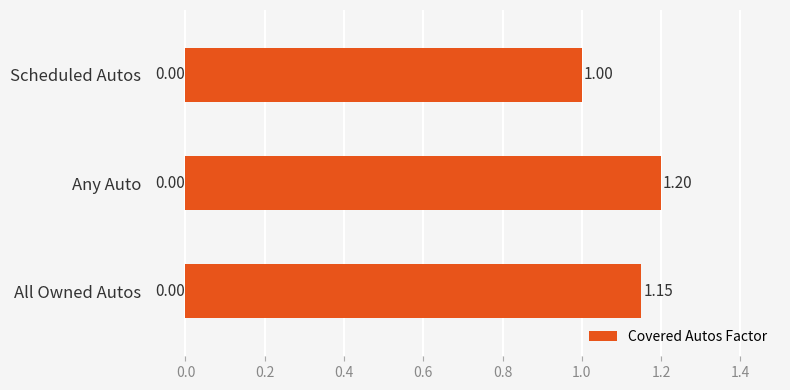

List the labels in order of value, largest first.

Any Auto, All Owned Autos, Scheduled Autos